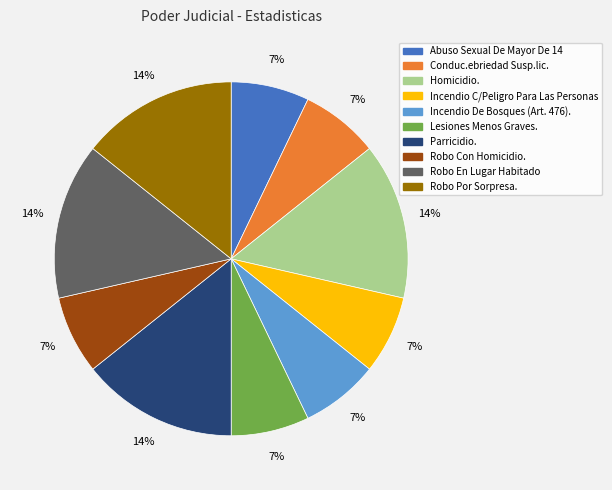

What percentage is the Lesiones Menos Graves. slice, to the nearest percent?

7%